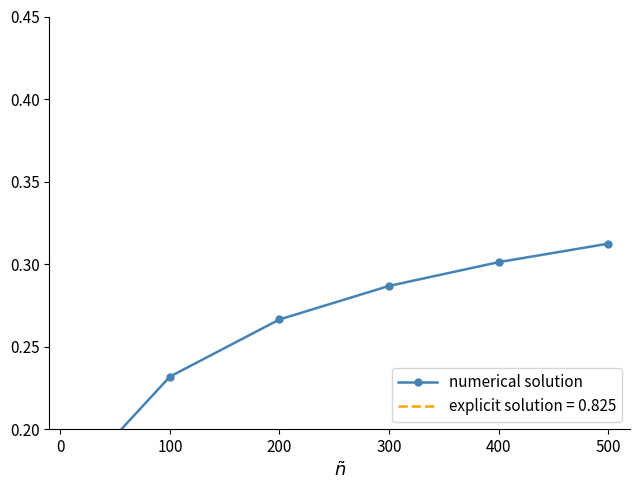

True or false: the data shows 0.4 at 200.

False